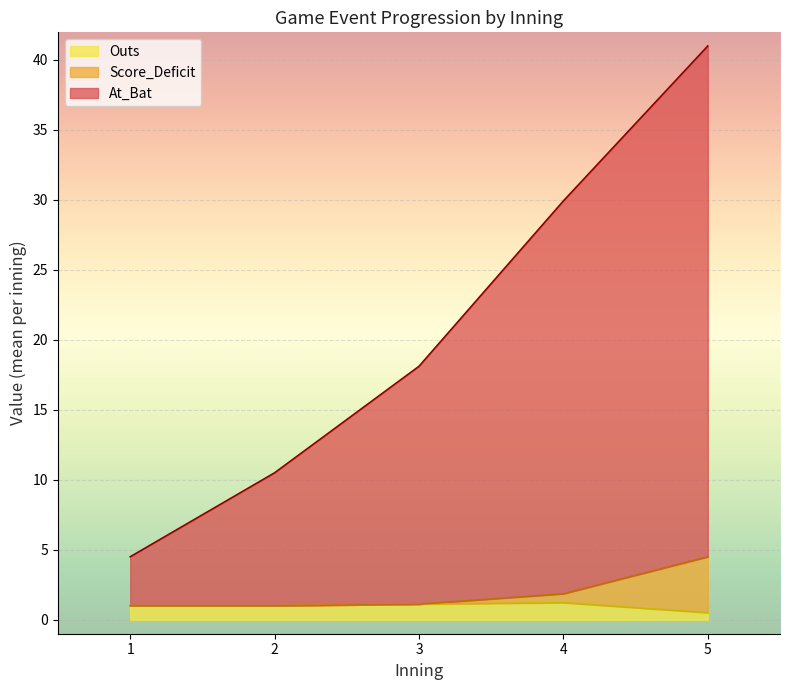

Is it true that Outs equals 1.1 at 3?

True